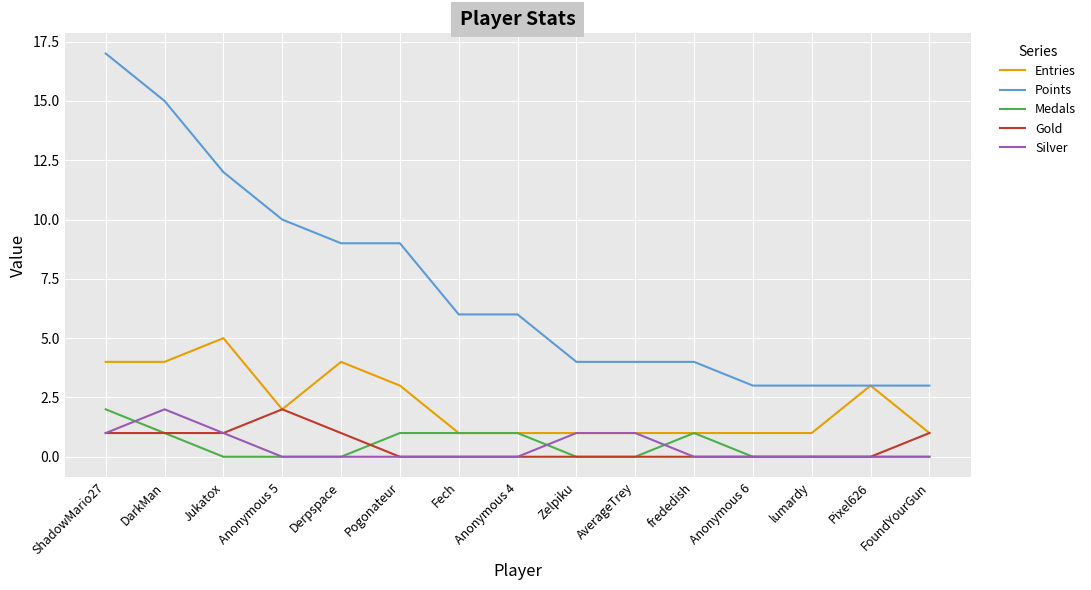

At which category is the sum across all series the highest?

ShadowMario27